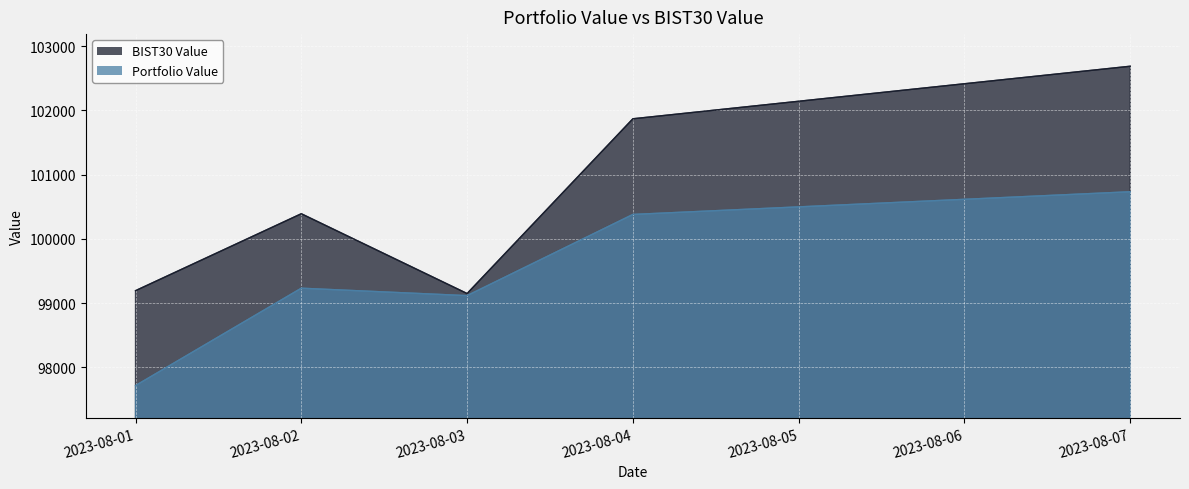

What is the lowest value of the Portfolio Value series?

97716.5